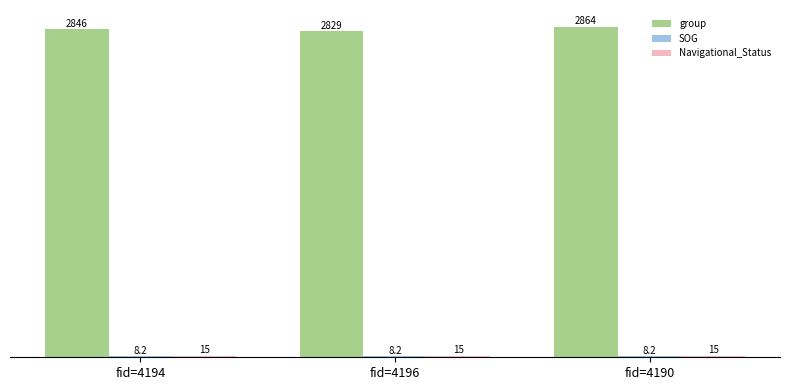

Which series has the largest total across all categories?

group